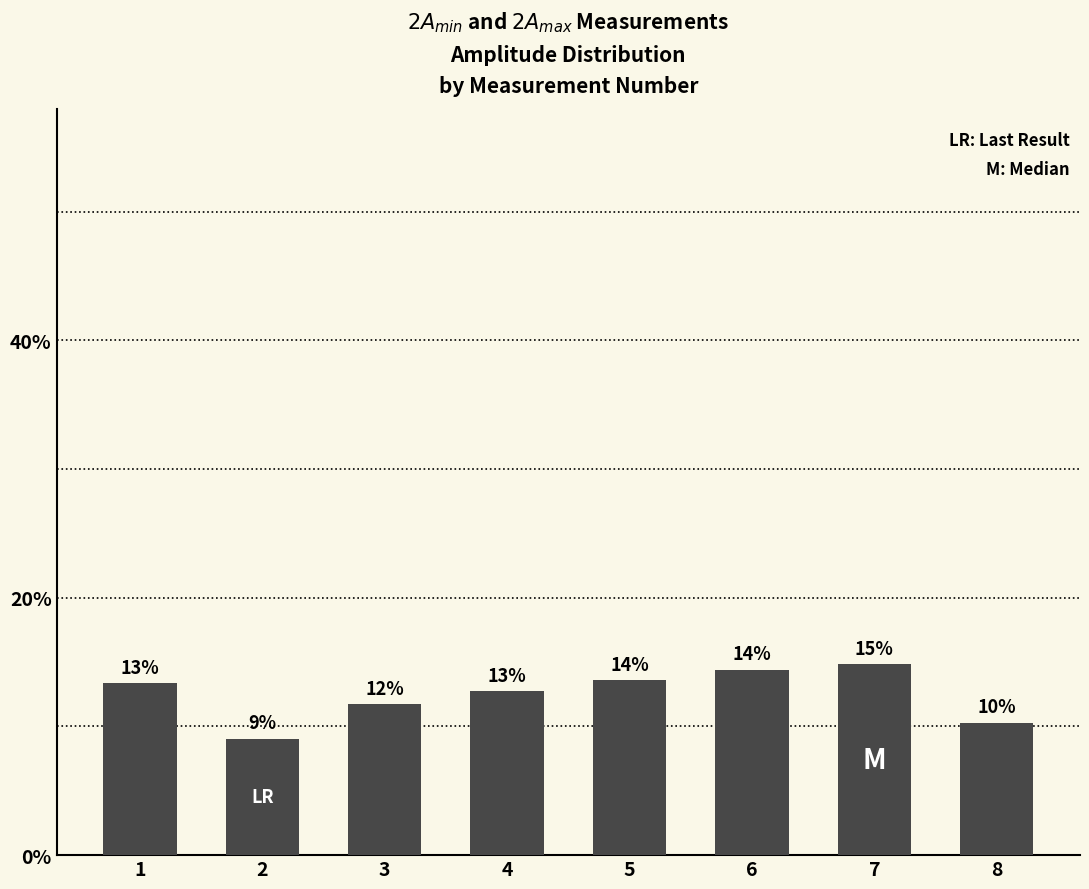

What is the change in value from 2 to 6?

+5.3